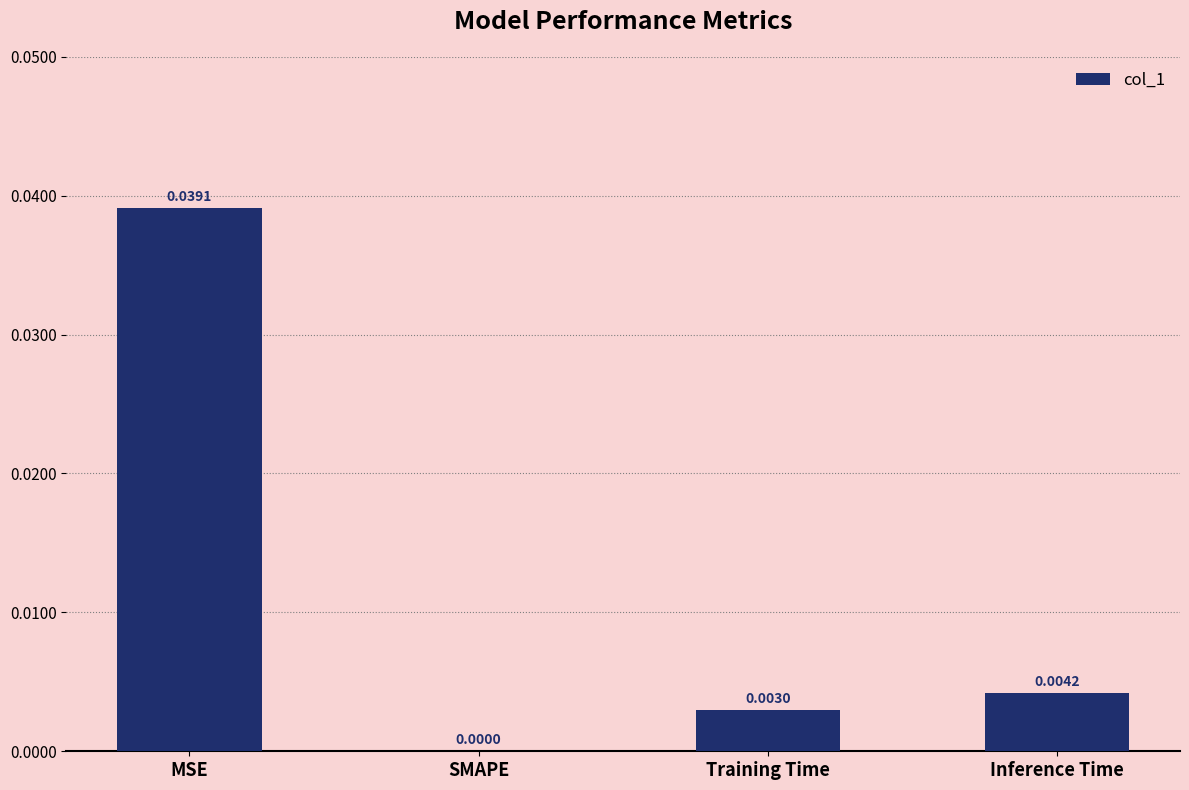

At which label is the value closest to 0?

SMAPE